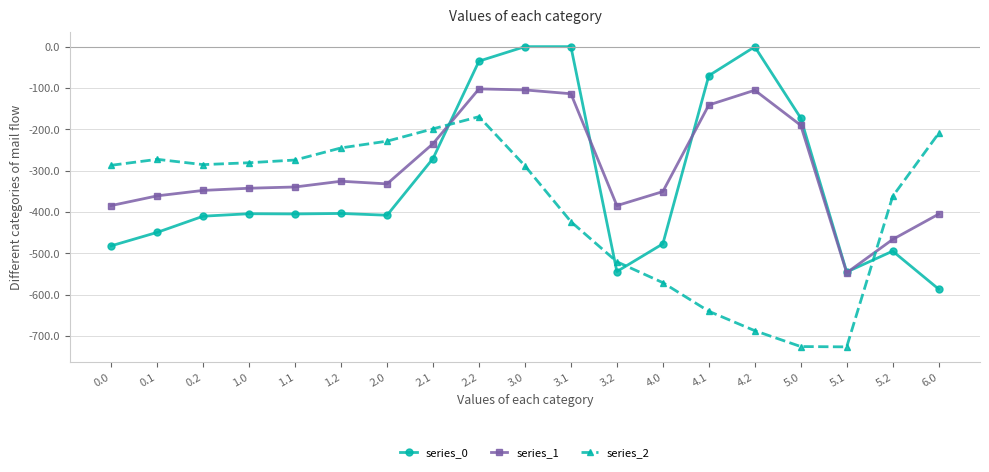

What is the smallest value displayed?

-726.6